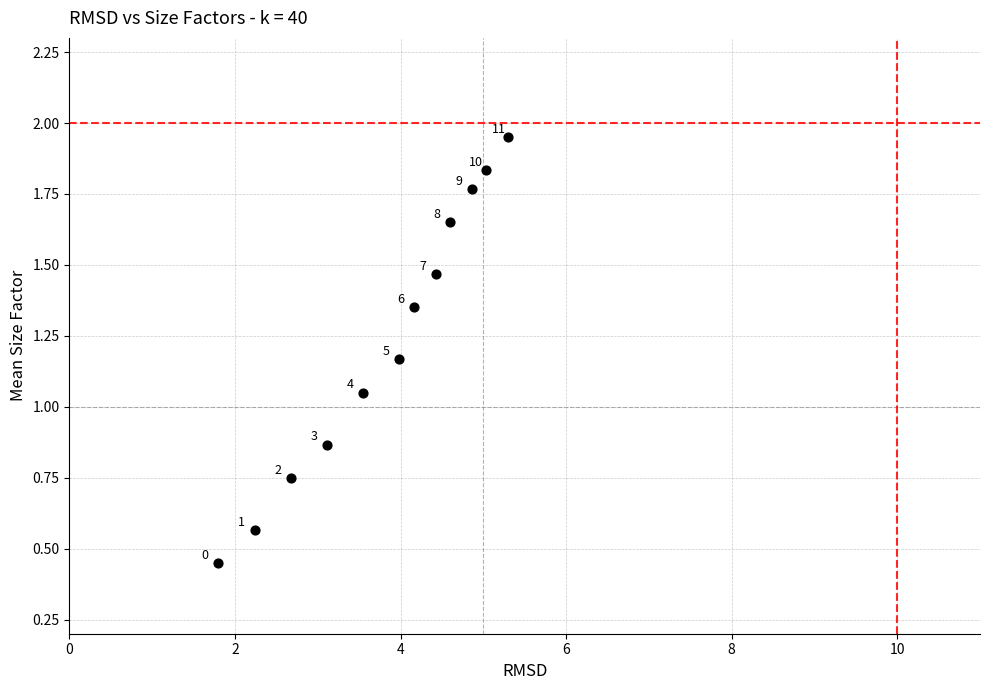

What is the average X value?

3.8